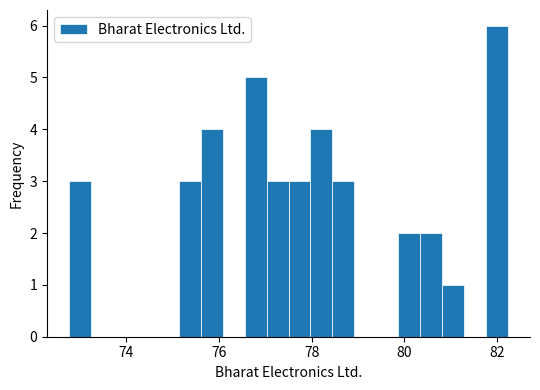

Around what value on the x-axis is the tallest bar? Give the approximate position of its centre, as read against the axis.

82.0